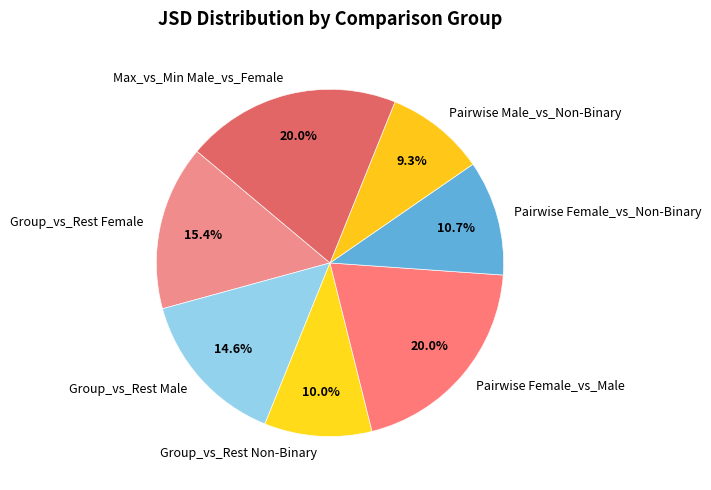

How many segments does this pie chart have?

7